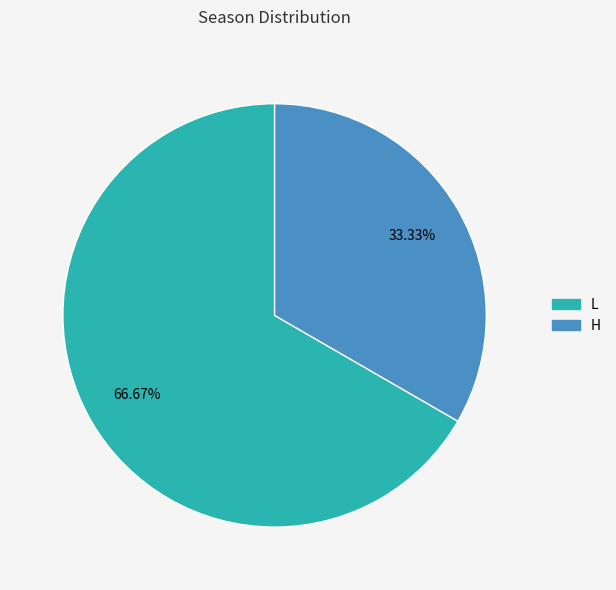

Rank the categories by value from lowest to highest.

H, L